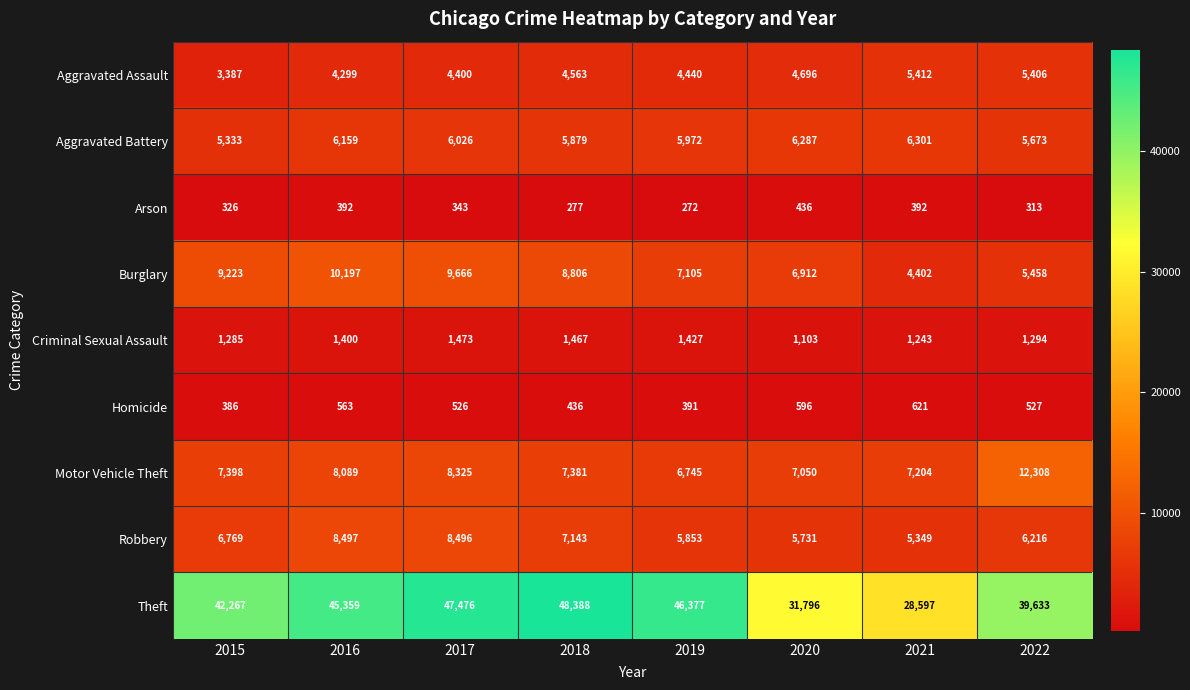

The value of Arson at 2021 is 567. True or false?

False